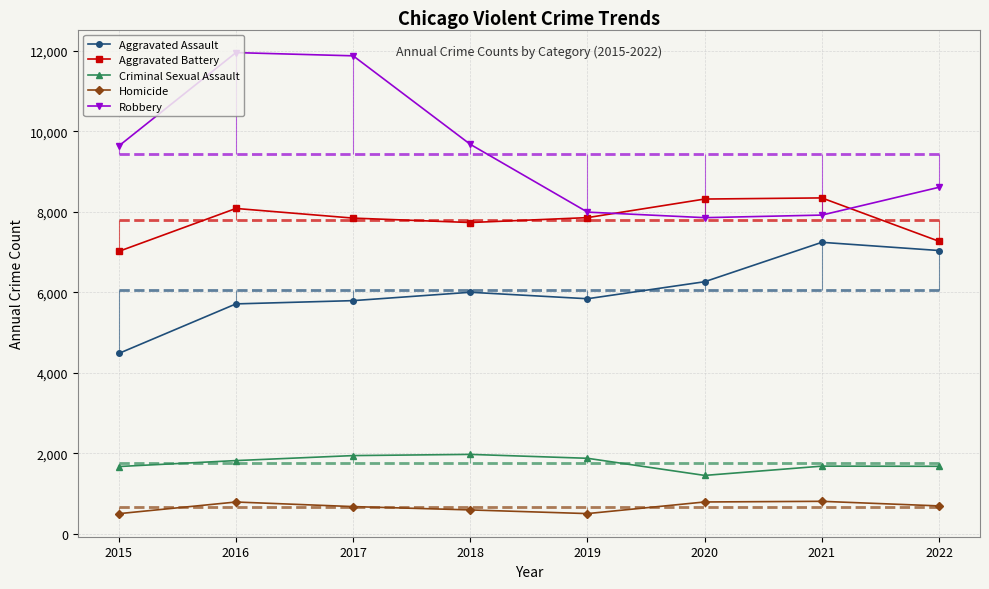

Does the chart have visible grid lines?

Yes